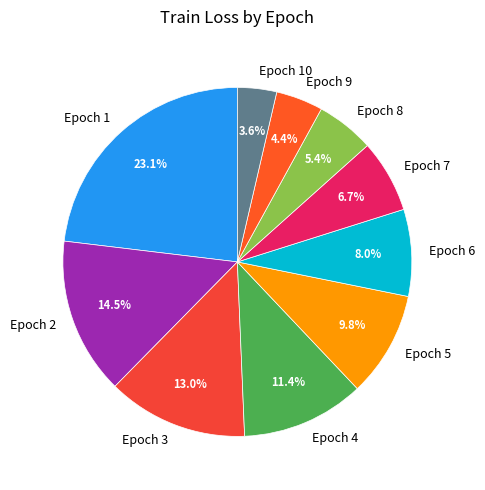

Does Epoch 2 account for over 50% of the chart?

No